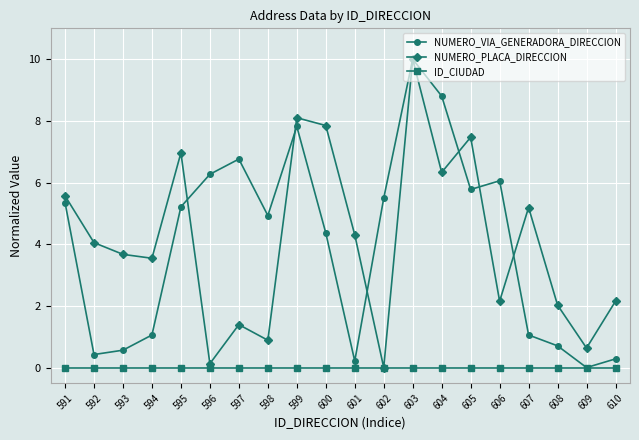

At which label does NUMERO_PLACA_DIRECCION first exceed 4?

591